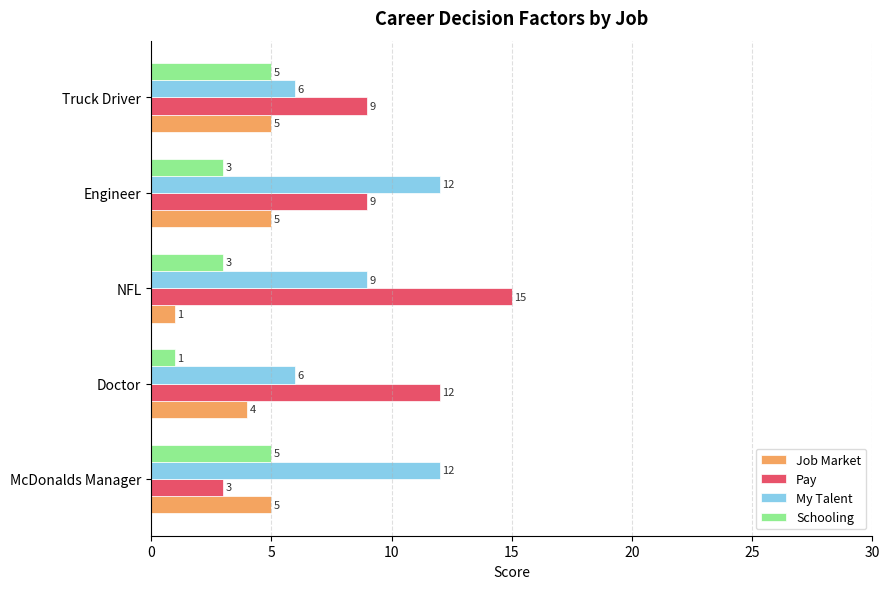

What value does the Schooling series have at Truck Driver?

5